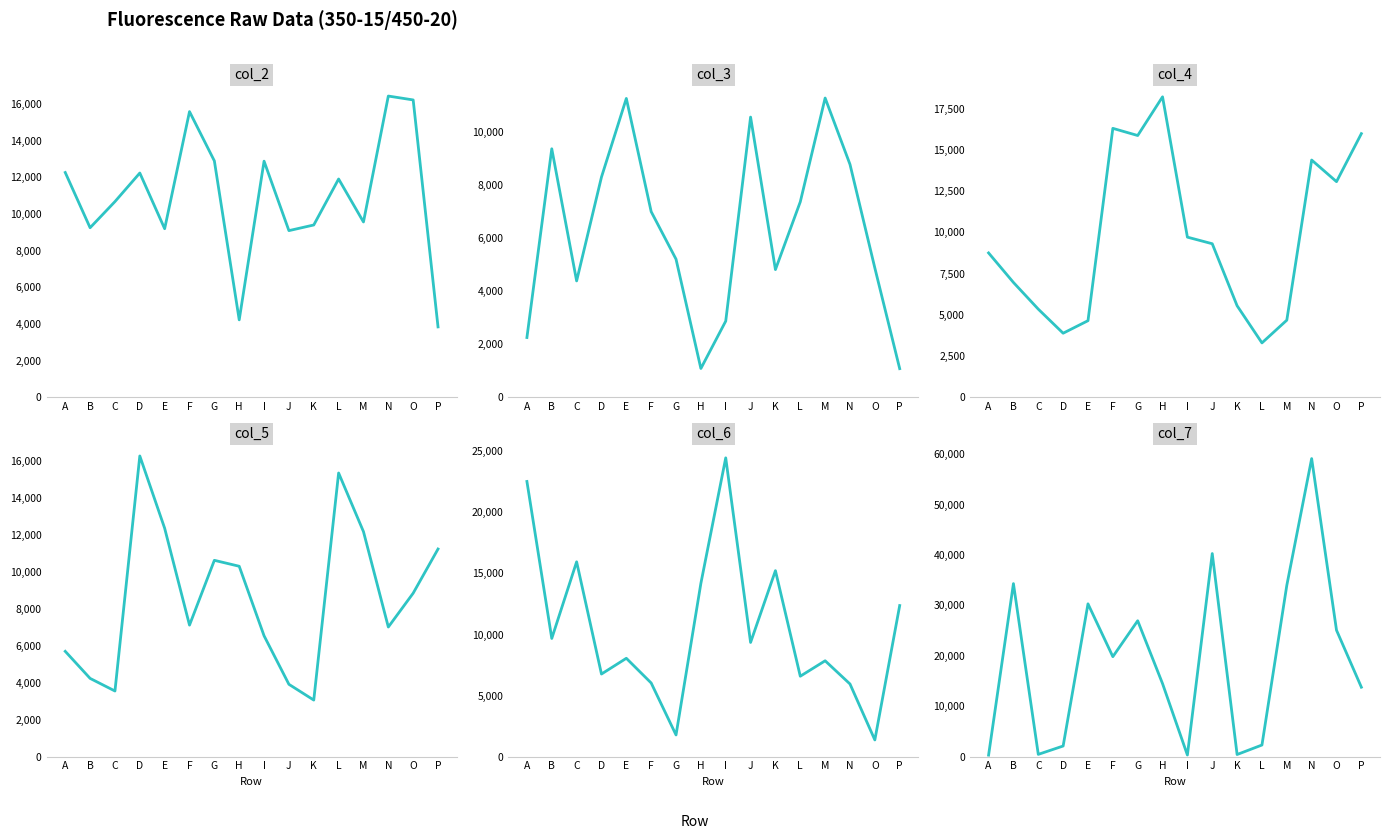

What is the maximum value shown in the chart?

59143